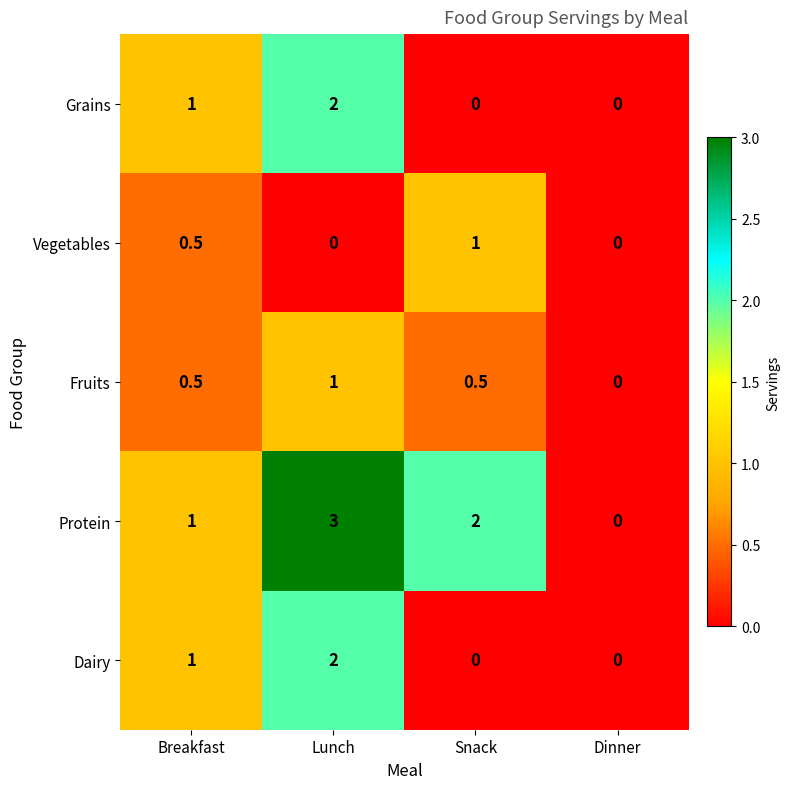

Count the Protein values in the range 1 to 3.

3